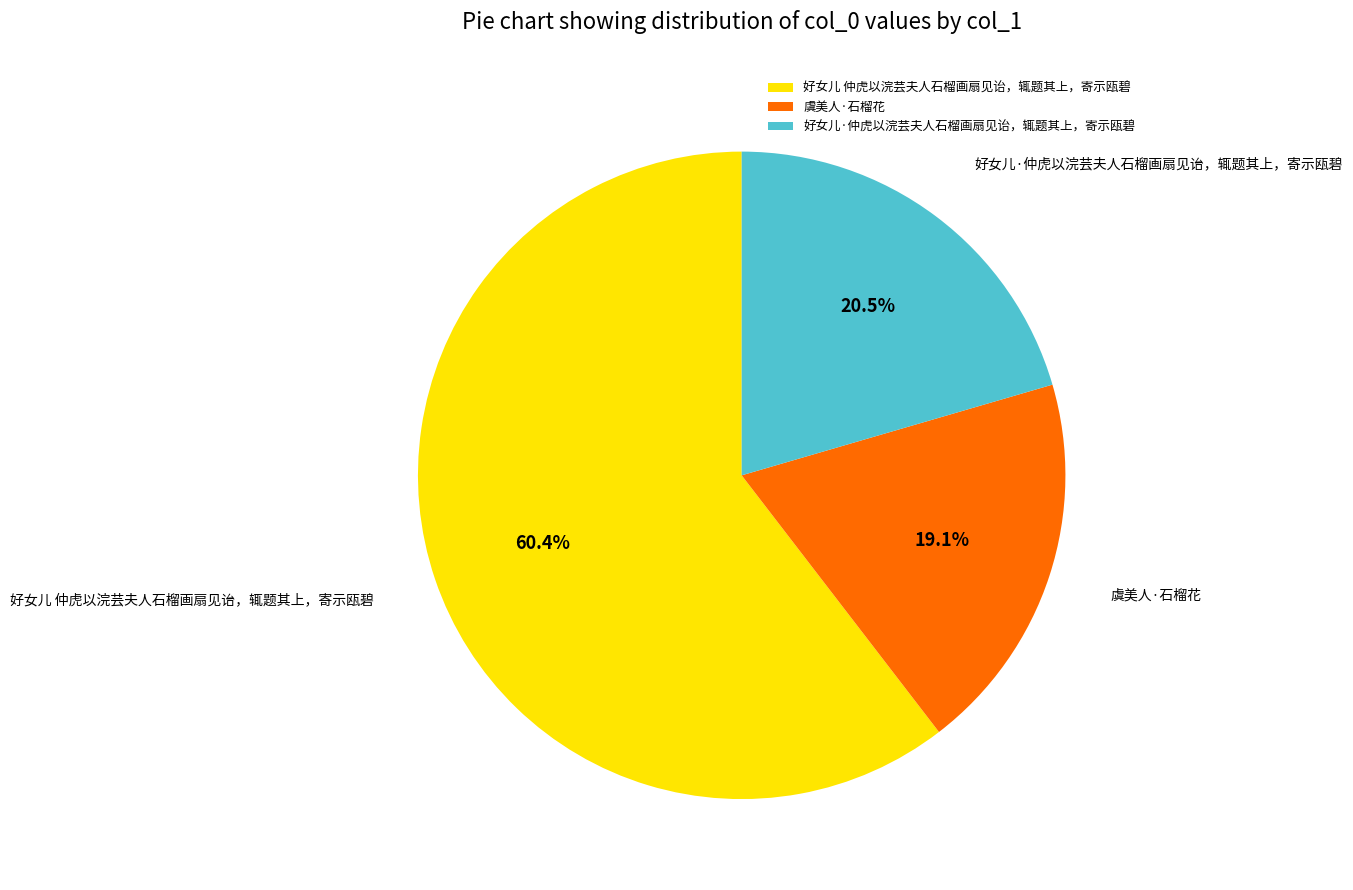

To the nearest percent, what is the average slice percentage?

33%